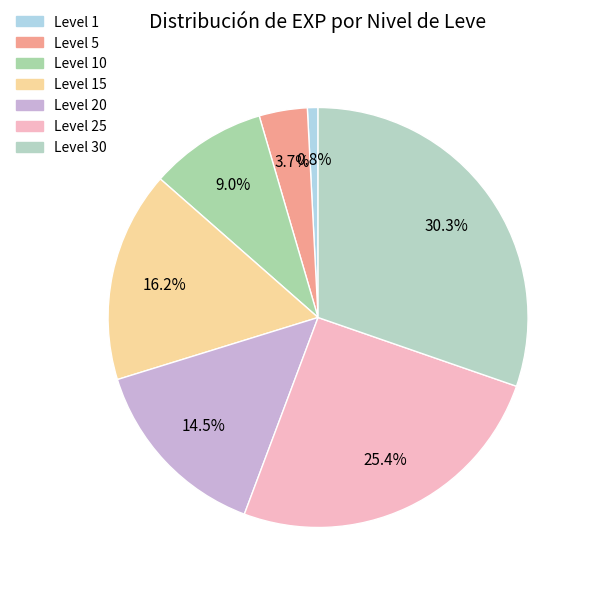

Count the number of slices in the pie.

7